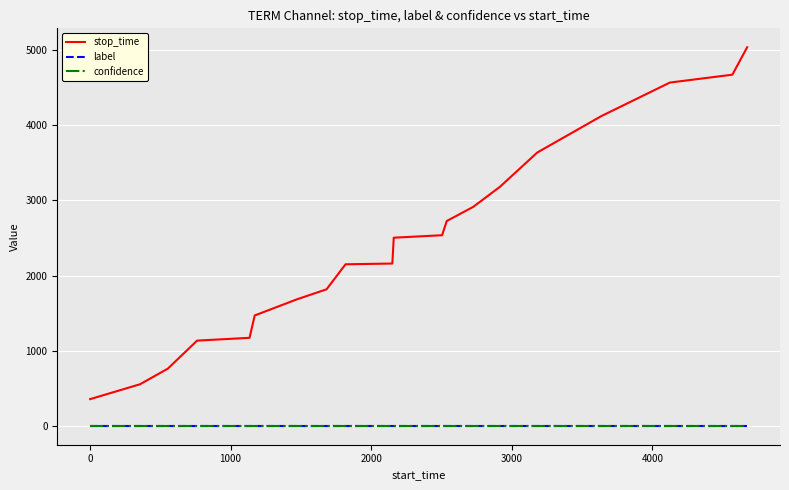

True or false: stop_time and confidence cross at least once.

False